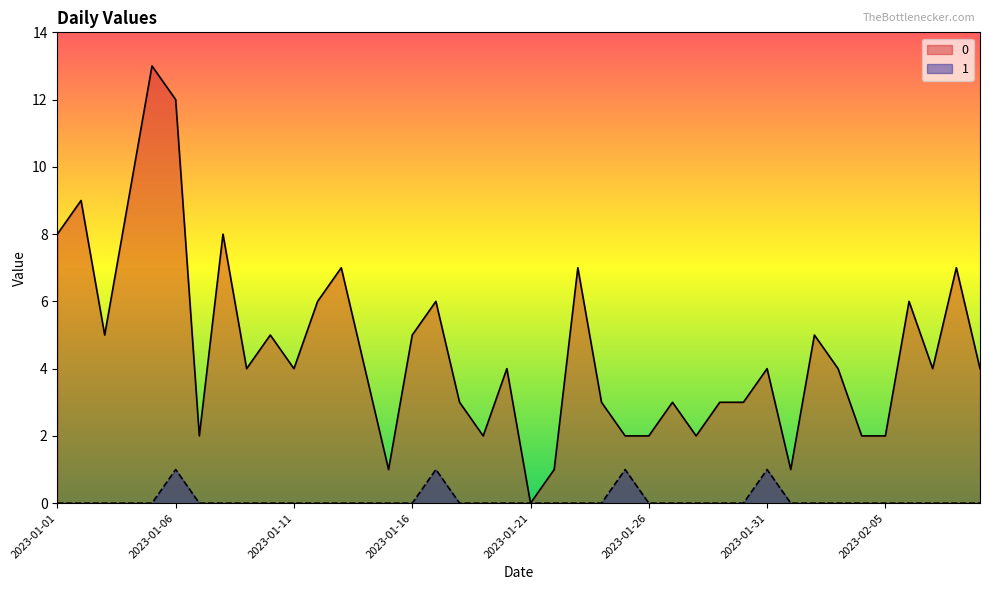

Reading left to right, what are all the values shown in this chart?

0: 8	9	5	9	13	12	2	8	4	5	4	6	7	4	1	5	6	3	2	4	0	1	7	3	2	2	3	2	3	3	4	1	5	4	2	2	6	4	7	4
1: 0	0	0	0	0	1	0	0	0	0	0	0	0	0	0	0	1	0	0	0	0	0	0	0	1	0	0	0	0	0	1	0	0	0	0	0	0	0	0	0